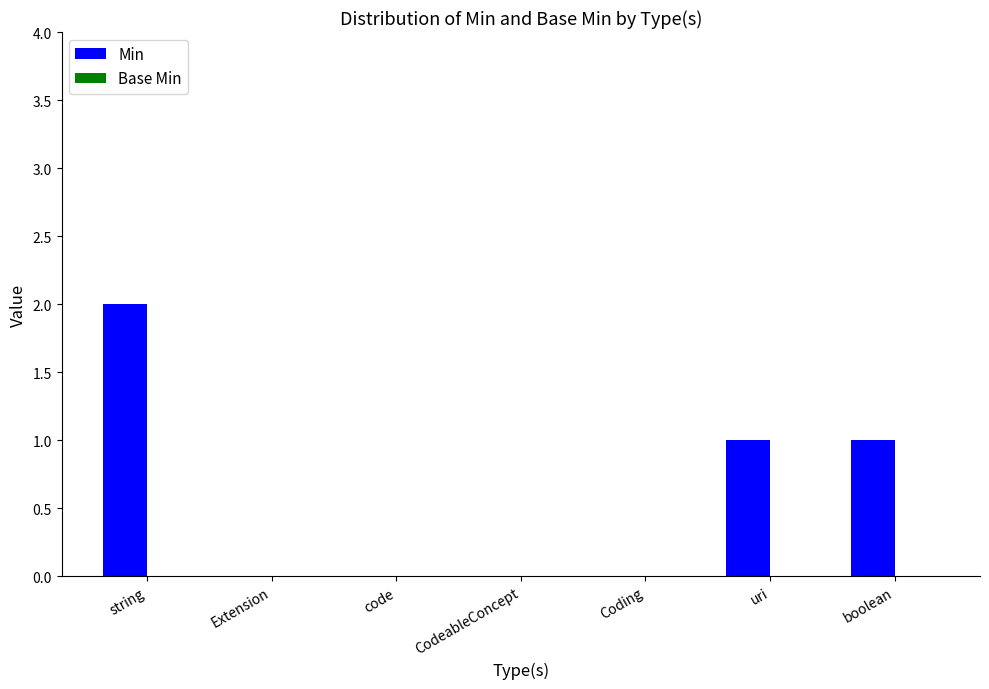

Which category has the highest value across all series?

string